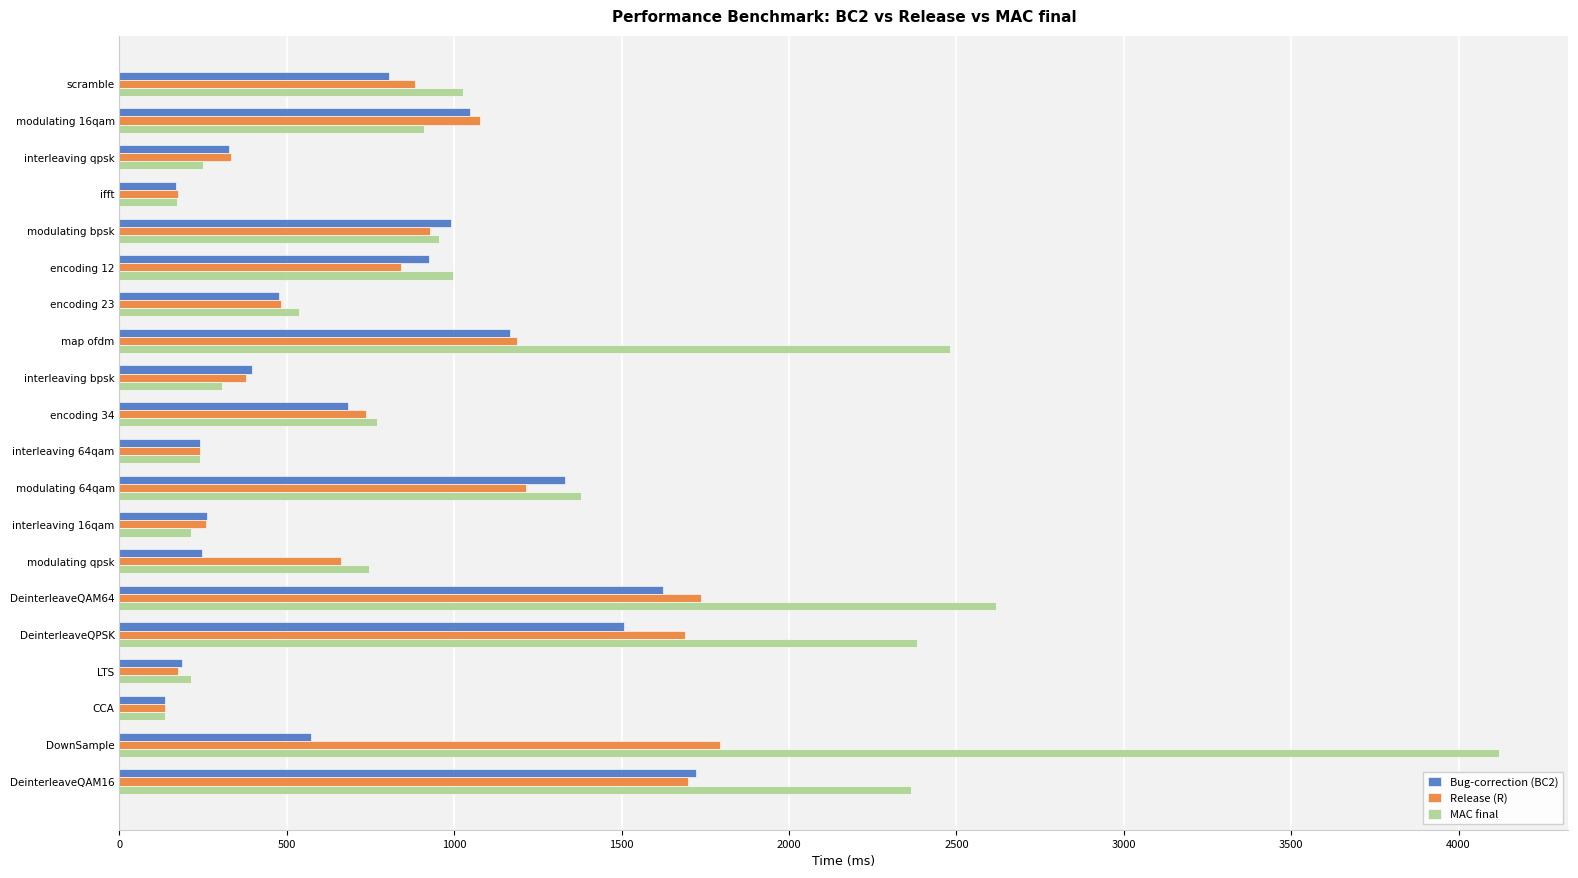

Is it true that Bug-correction (BC2) equals 194.2 at scramble?

False